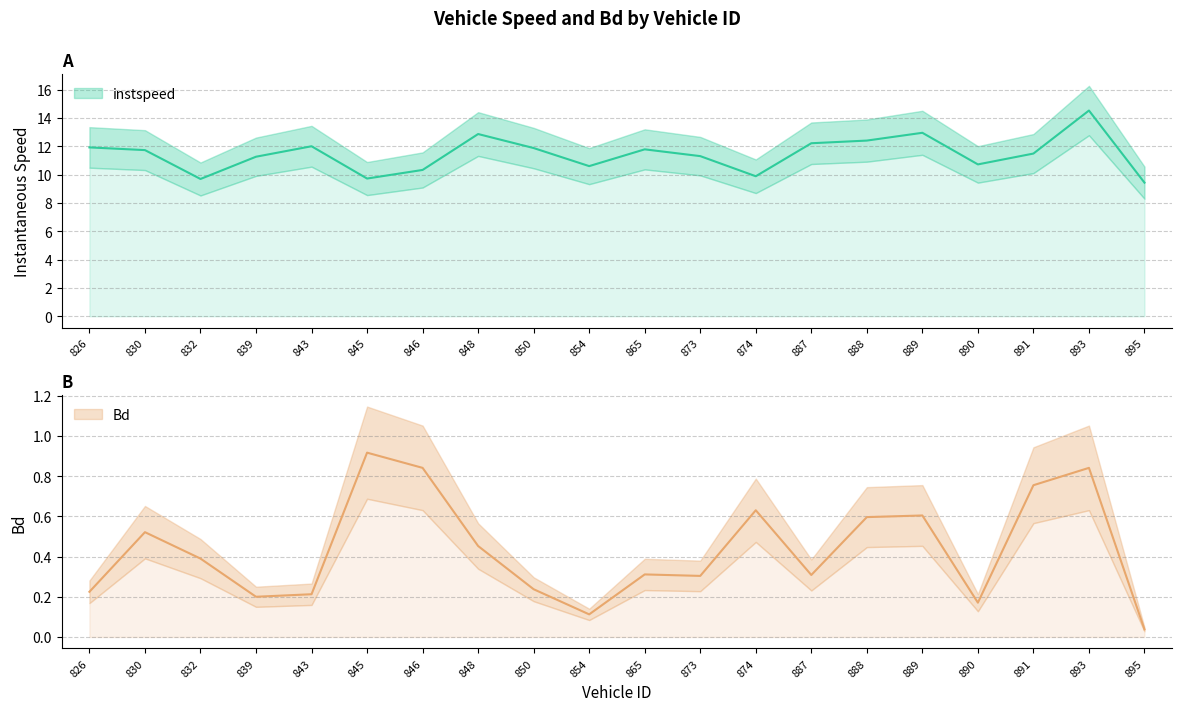

True or false: Bd and instspeed cross at least once.

False